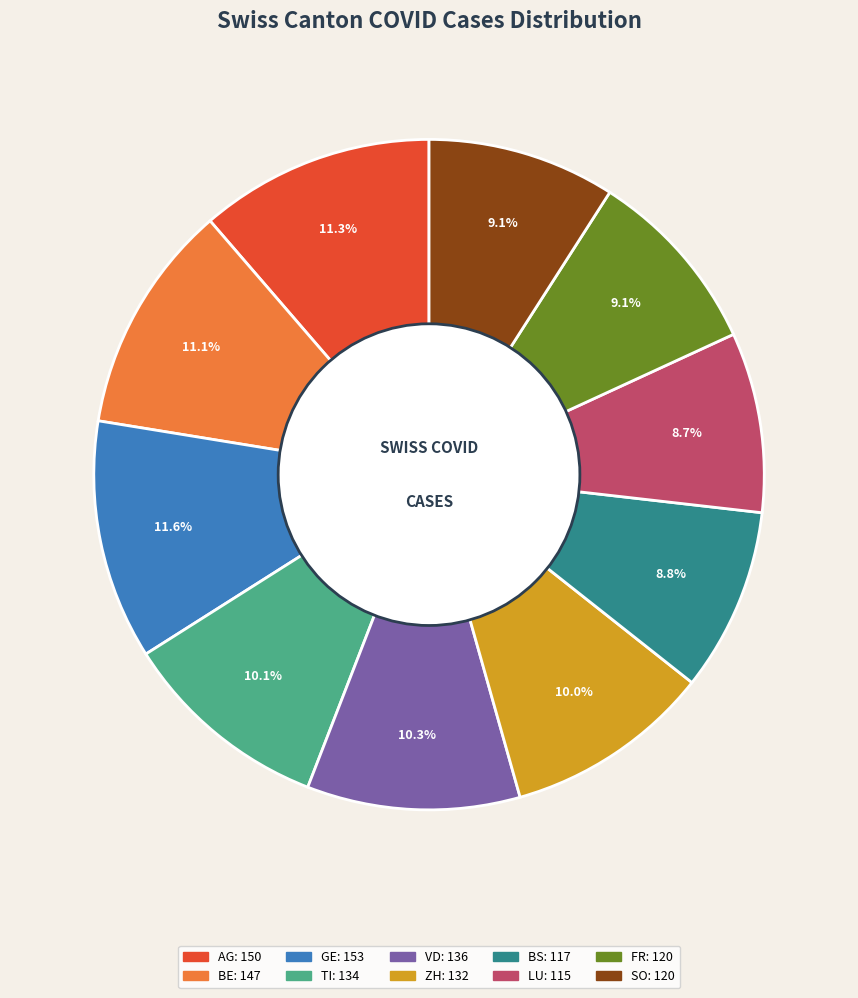

What portion of the pie excludes VD?

89.7%